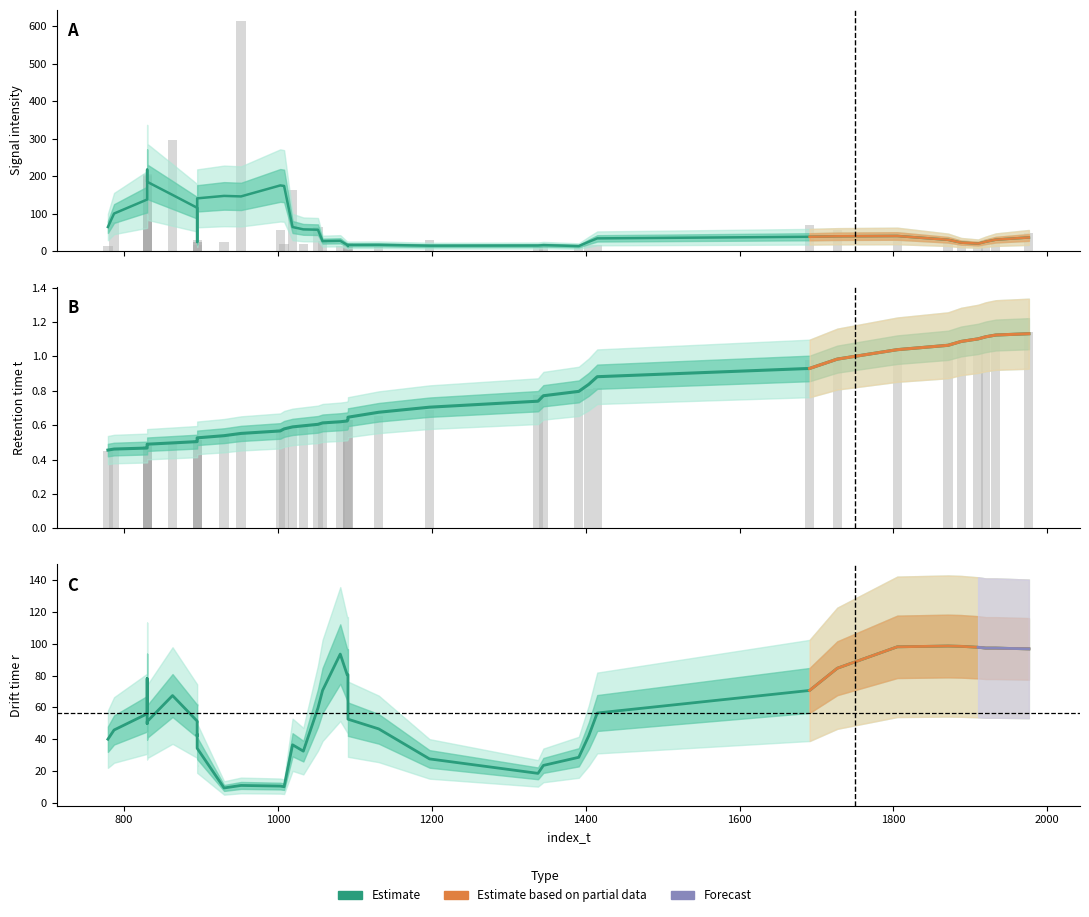

At which category is the sum across all series the highest?

21